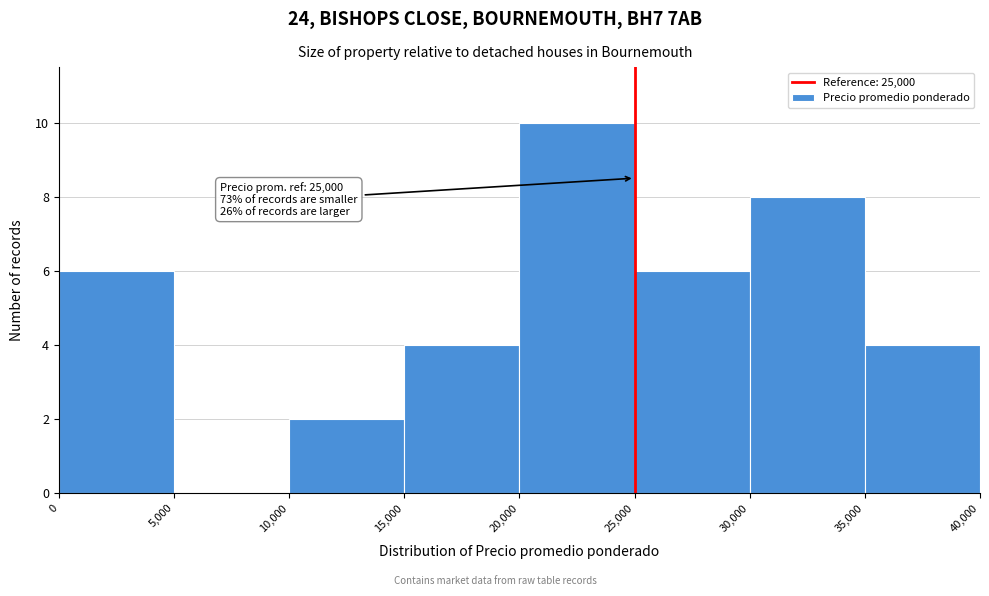

Over which range of the x-axis is the bar tallest?

20,000 to 25,000